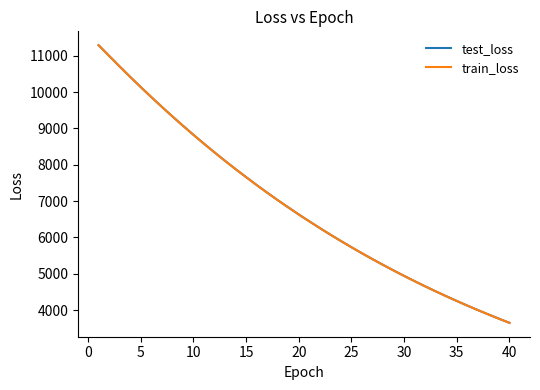

Which series has the largest range (max minus min)?

test_loss